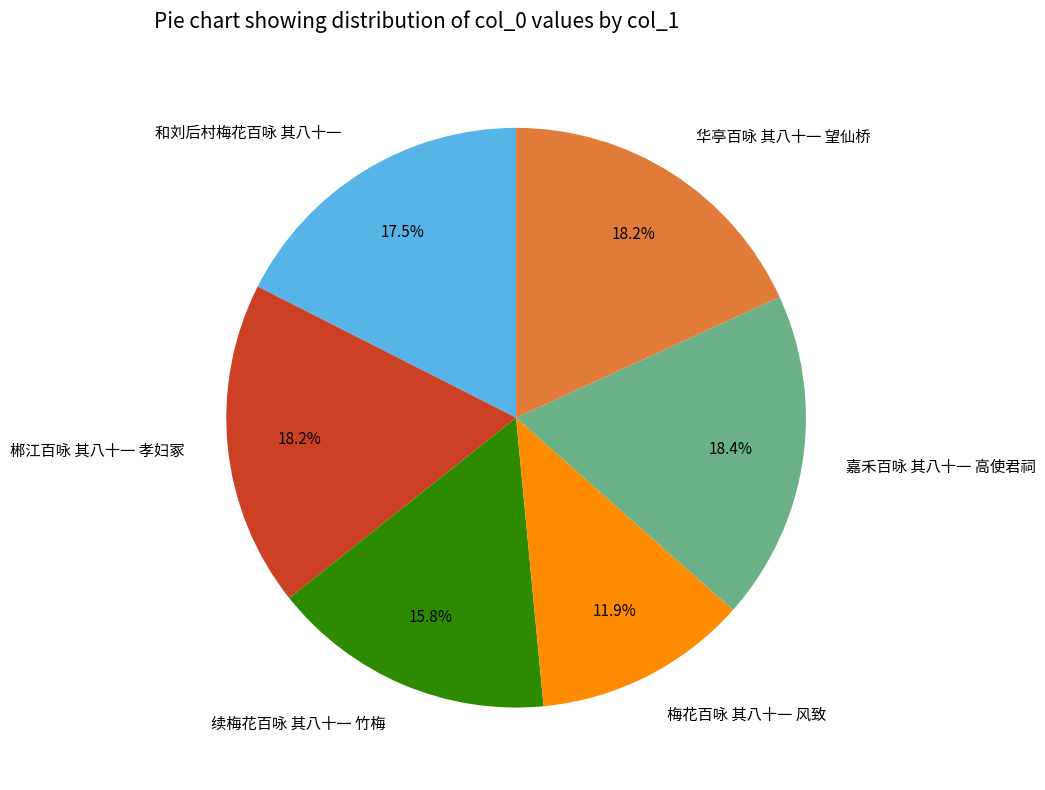

Does any single category account for the majority?

No